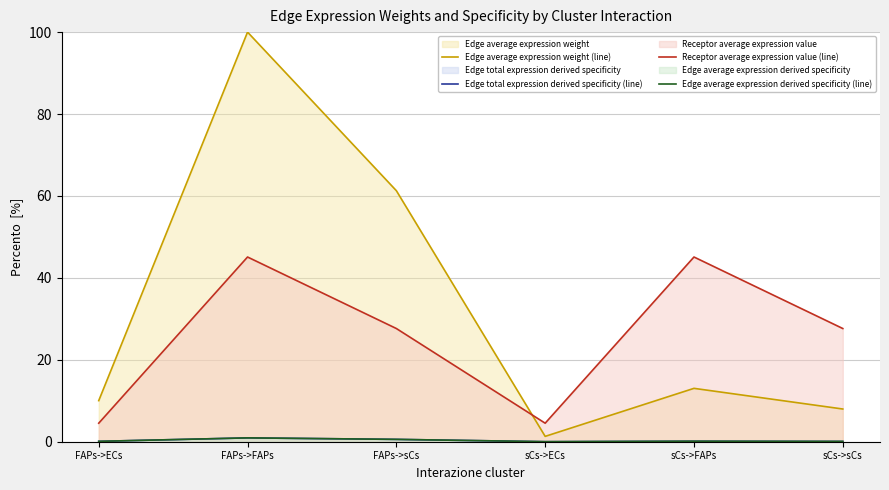

The Edge average expression weight (line) series shows 10.0 at FAPs->ECs. True or false?

True